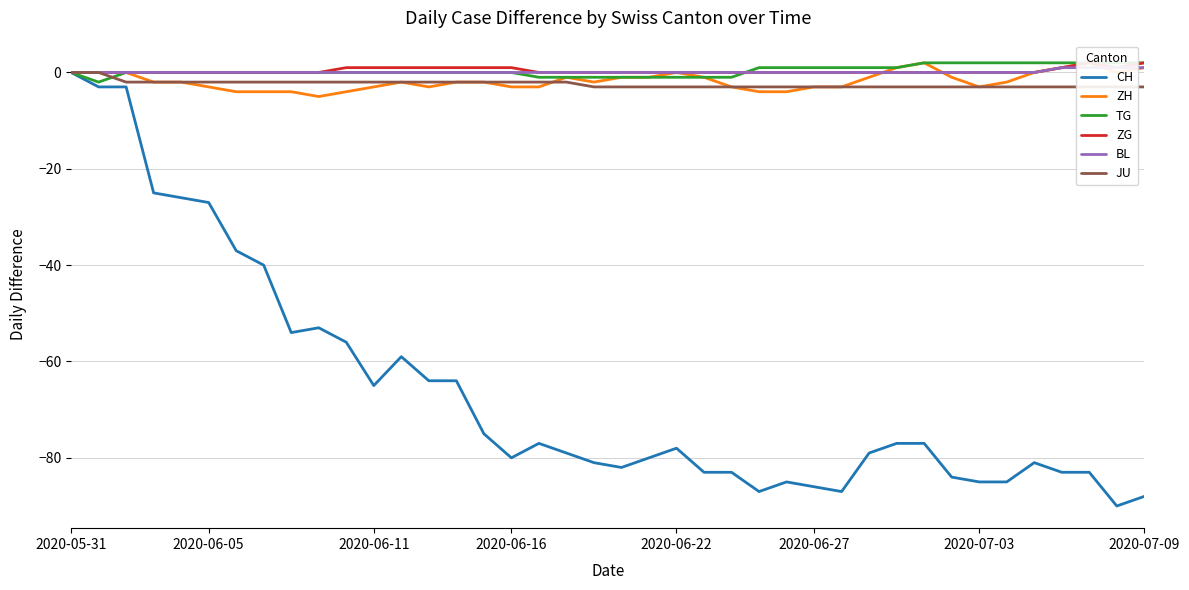

Which series has the largest range (max minus min)?

CH